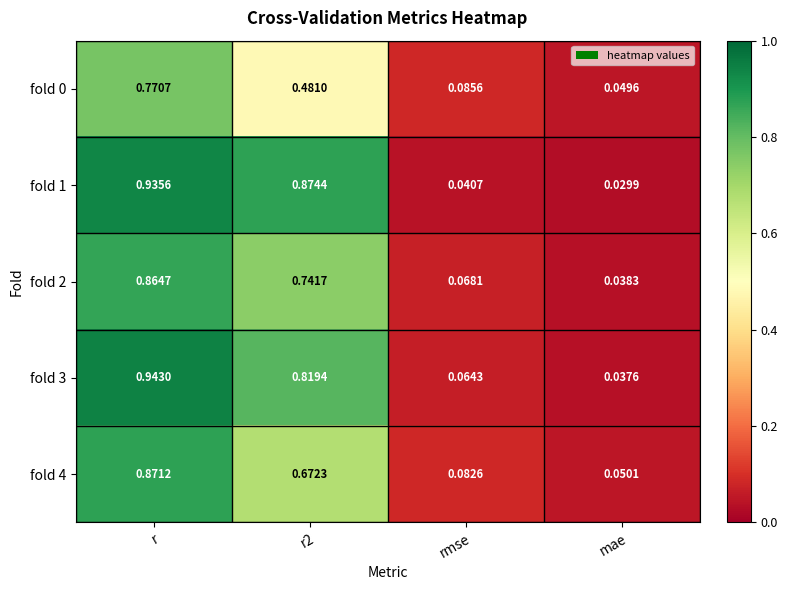

At which category does the chart reach its minimum across all series?

mae